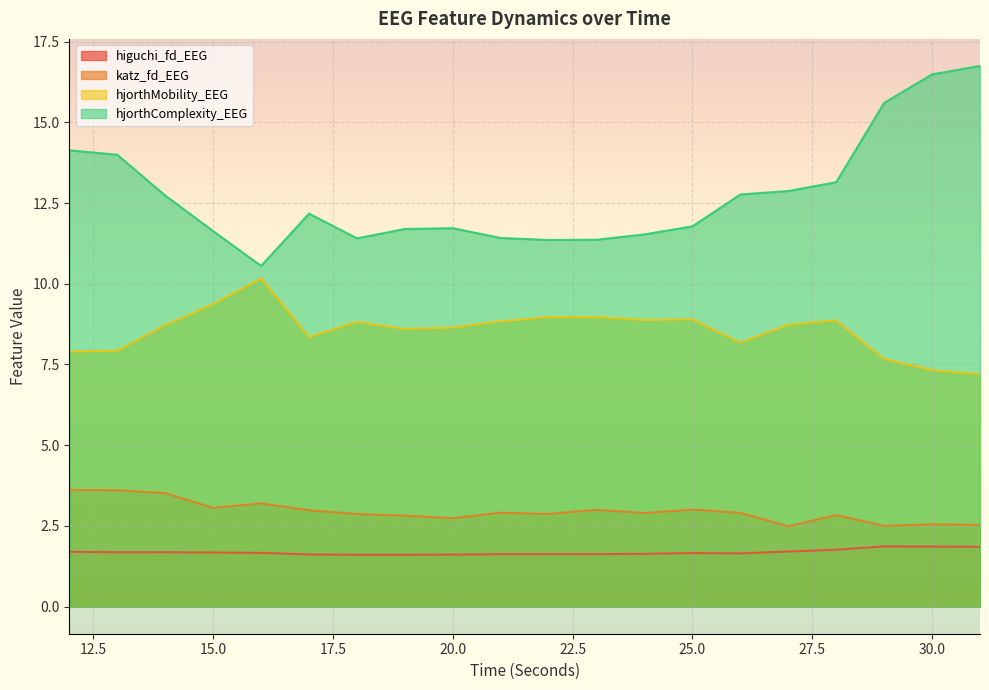

Count the number of data series in this chart.

4